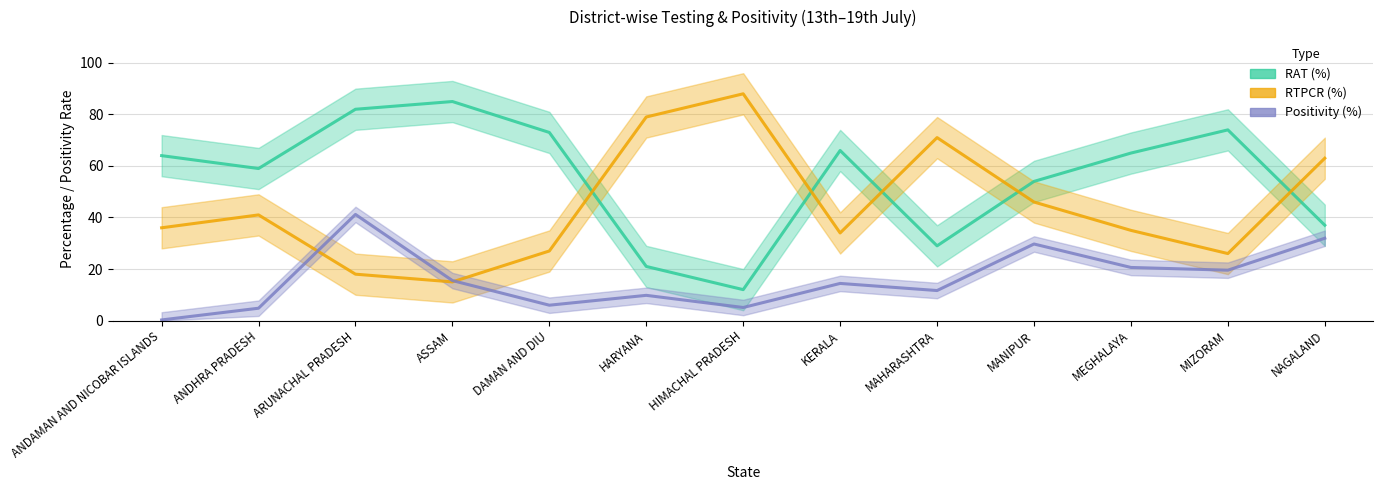

How many intersections are there between RTPCR (%) and Positivity (%)?

2